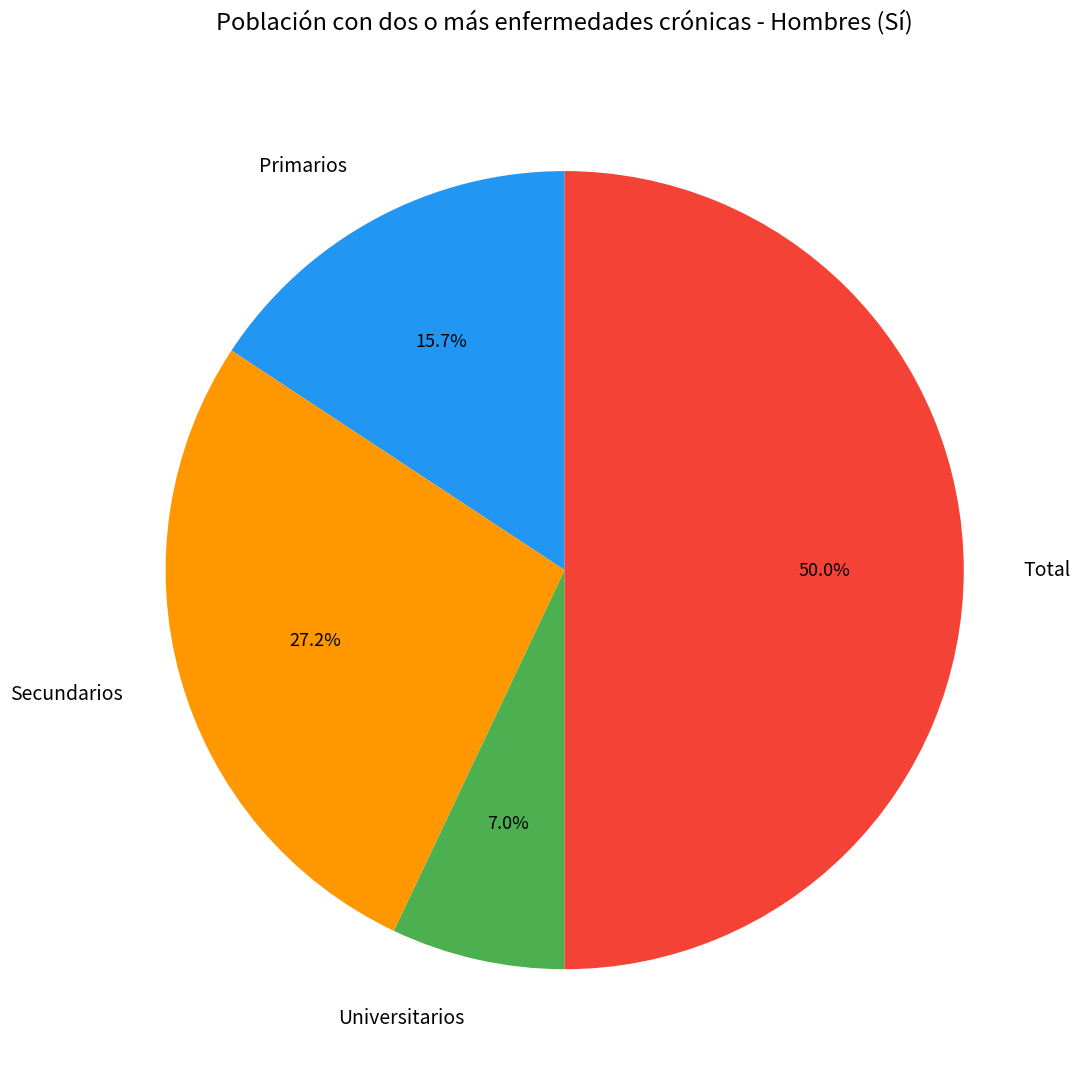

What percentage is NOT represented by Universitarios?

93.0%